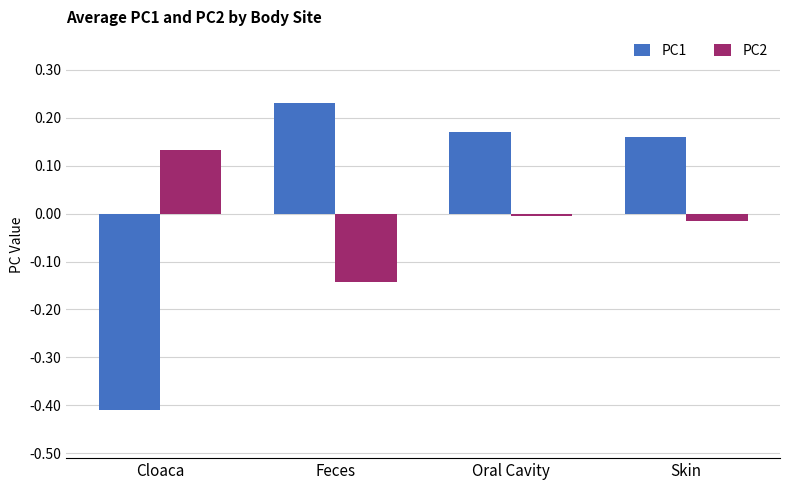

Where does the PC2 series first go above 0?

Cloaca